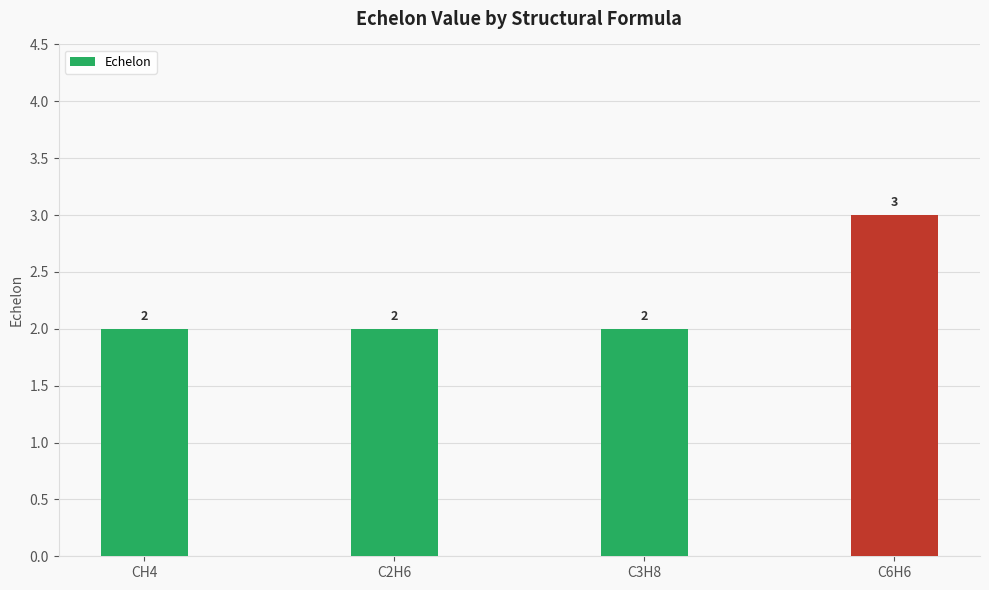

At which category does the chart reach its peak across all series?

C6H6